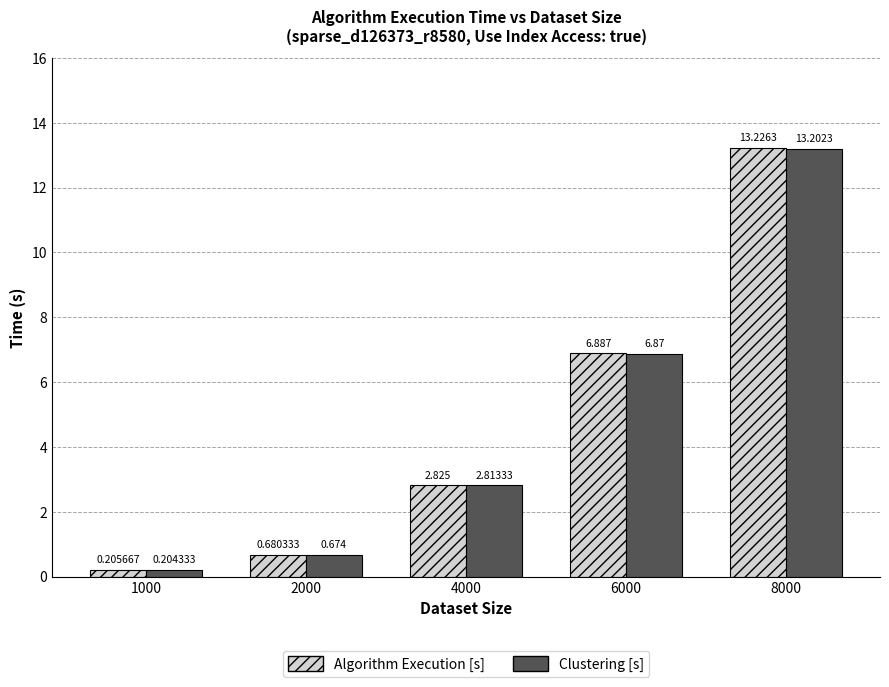

What is the total value across all series at 2000?

1.4